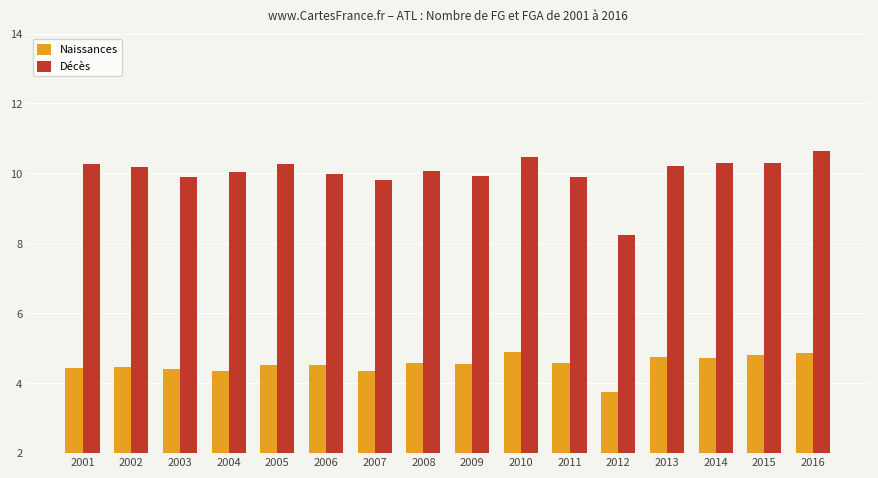

What is the difference between the maximum and minimum values in the Décès series?

2.4